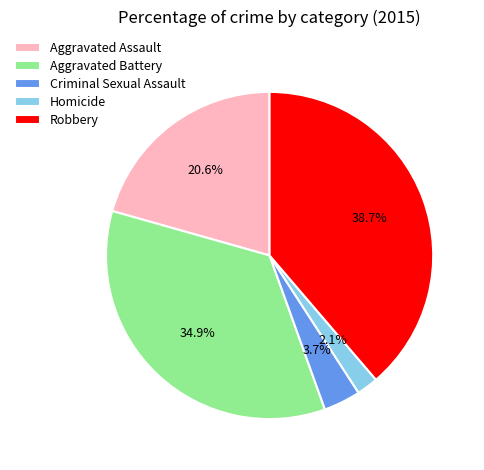

Is the sum of Criminal Sexual Assault and Homicide greater than half?

No